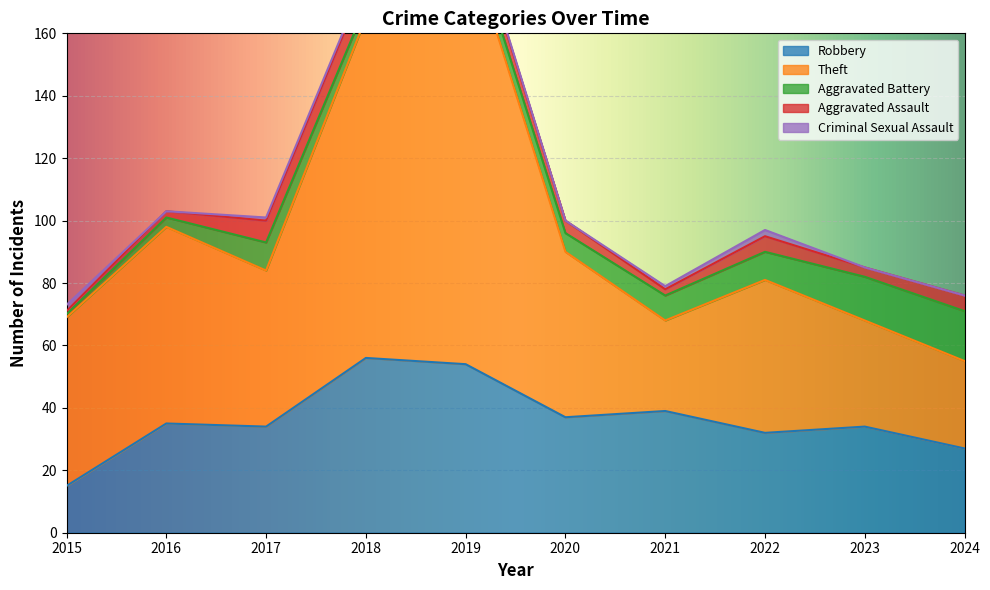

Is it true that Robbery equals 39 at 2021?

True